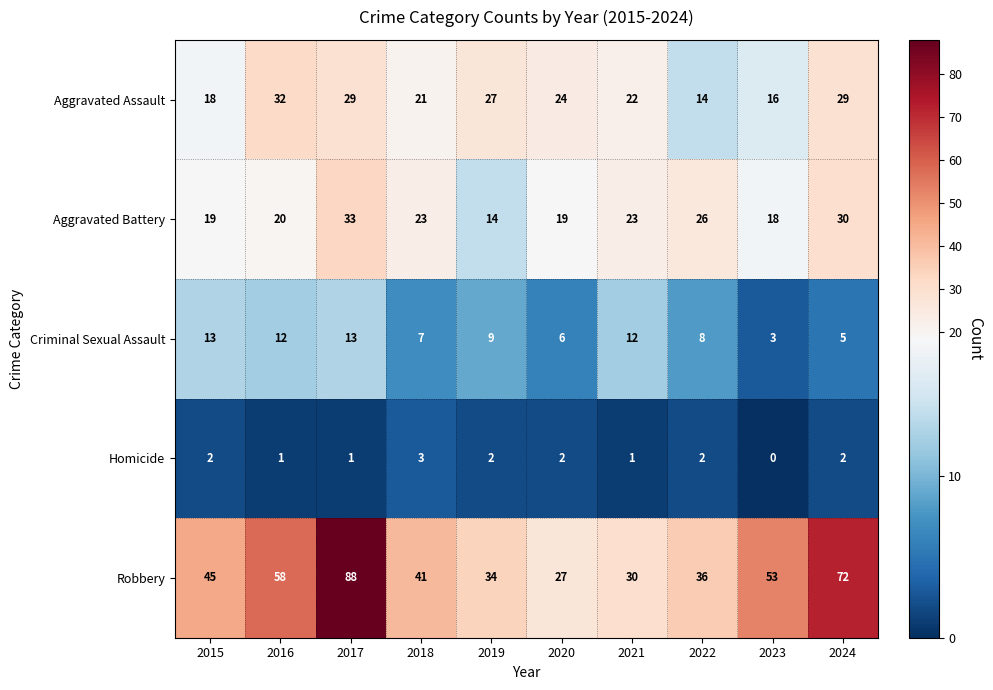

At 2021, list the series in order from smallest to largest.

Homicide, Criminal Sexual Assault, Aggravated Assault, Aggravated Battery, Robbery